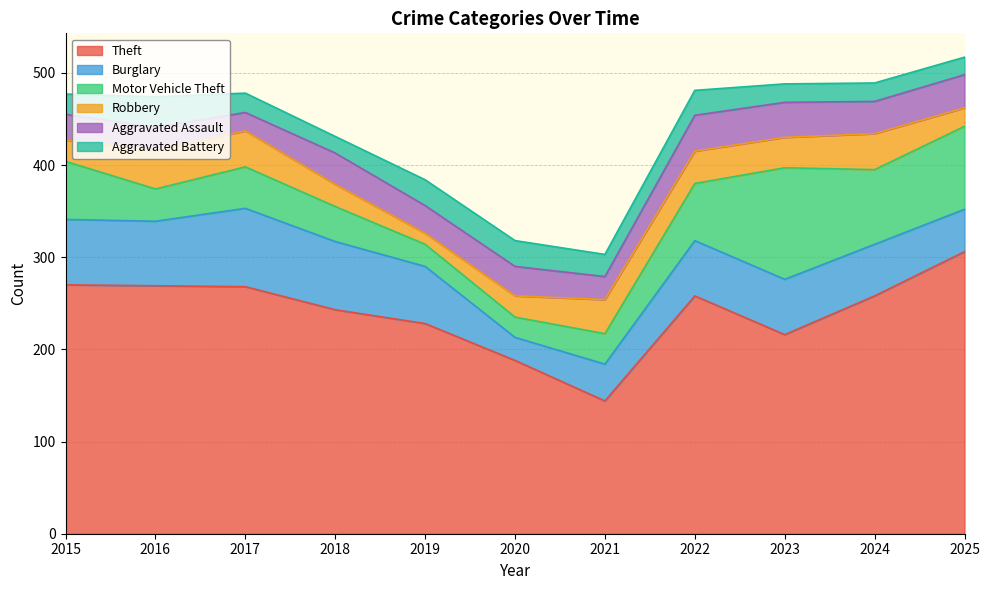

Where does the Aggravated Battery series first go above 22?

2016